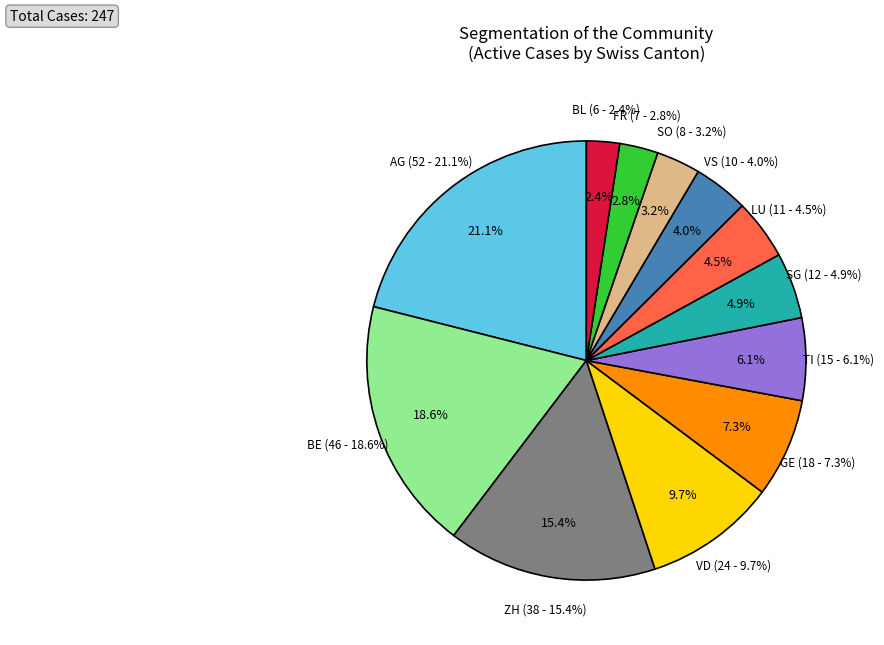

Do BE and ZH together represent more than half of the pie?

No